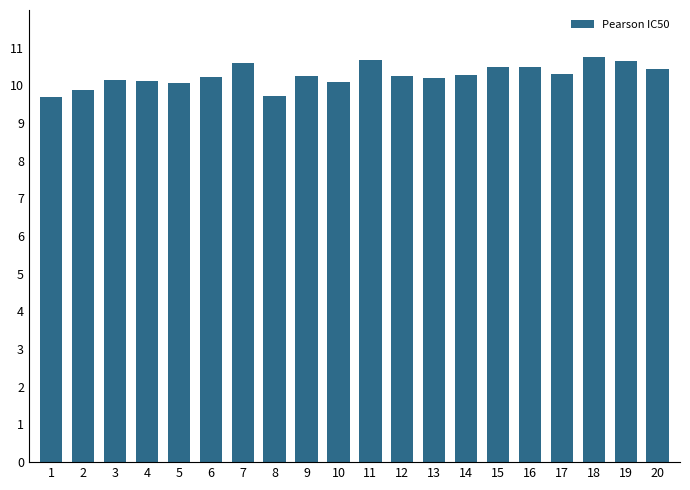

What is the average value?

10.3